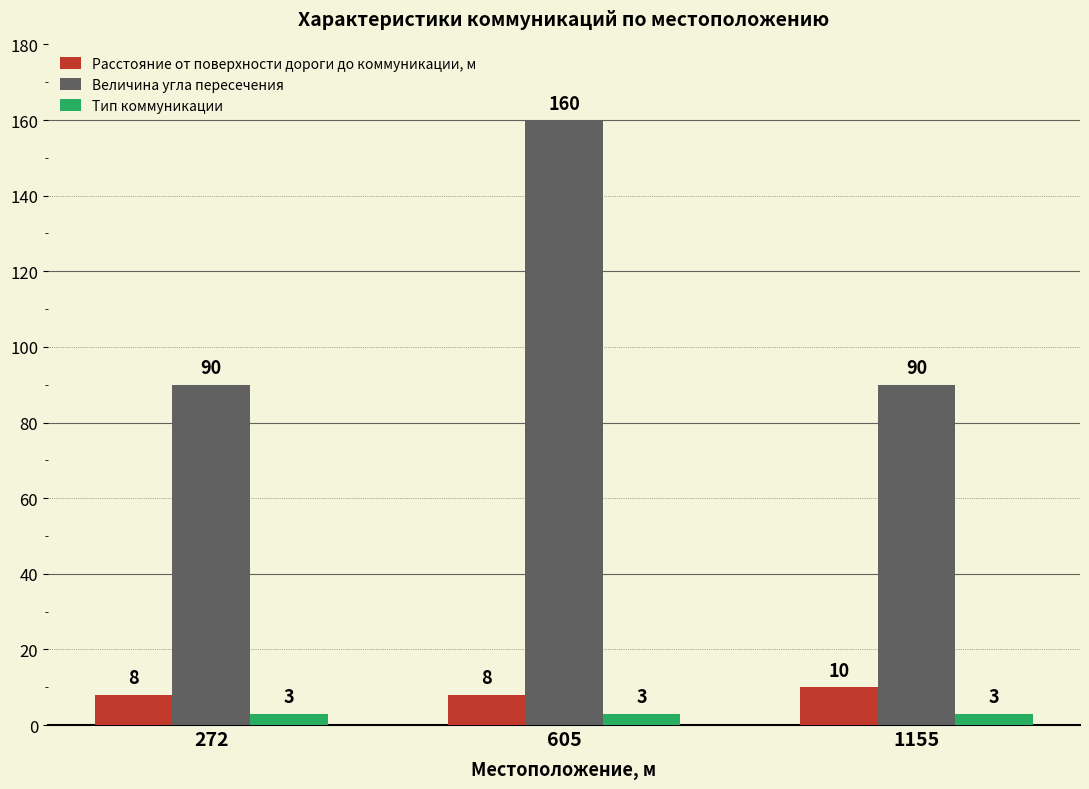

Read the Расстояние от поверхности дороги до коммуникации, м value at 1155.

10